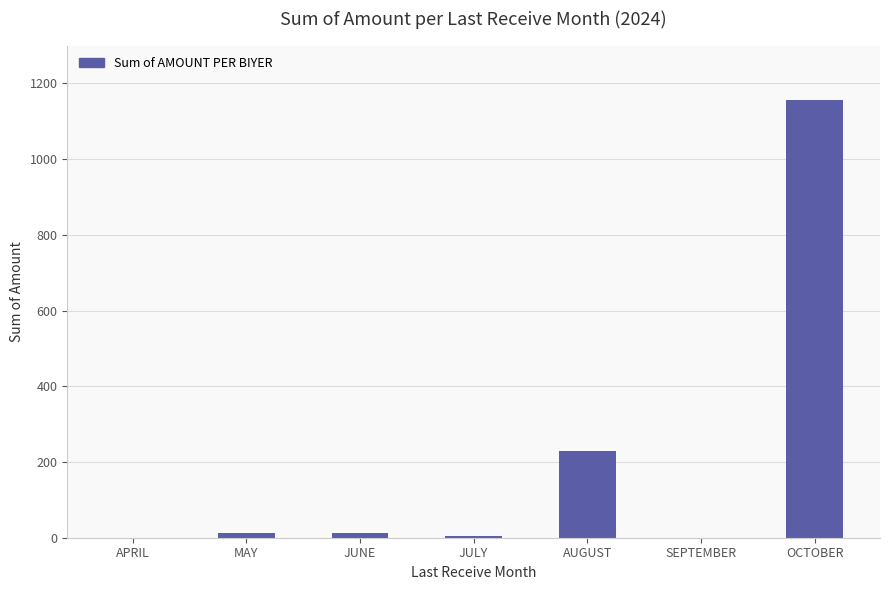

Which has a higher value, APRIL or OCTOBER?

OCTOBER